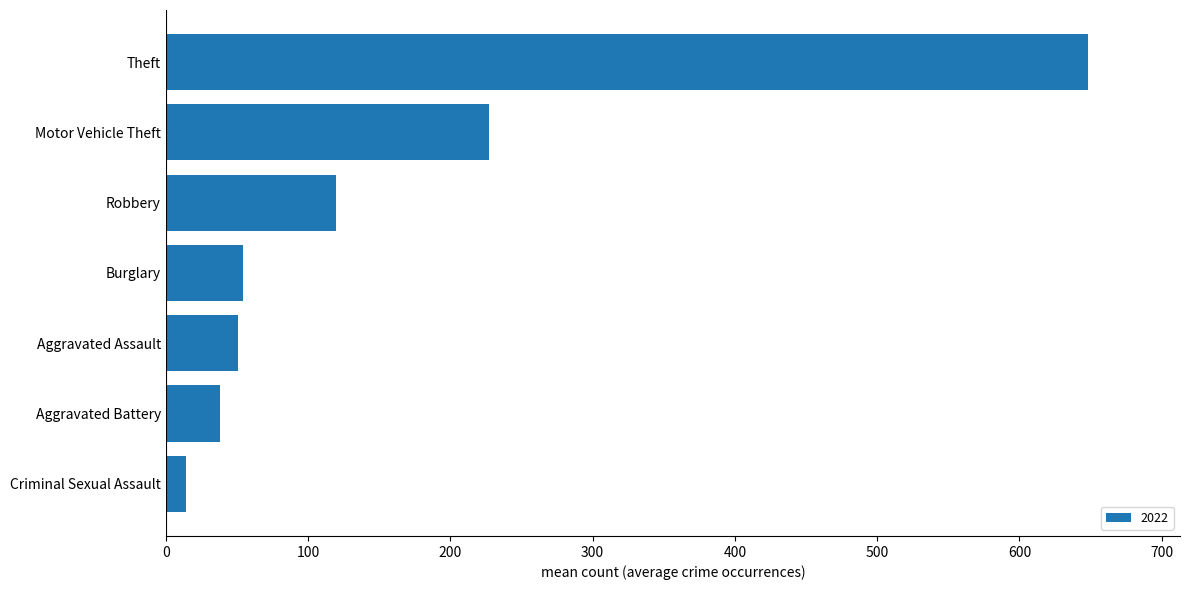

Approximately how many times larger is the value at Aggravated Assault compared to Robbery?

0.4